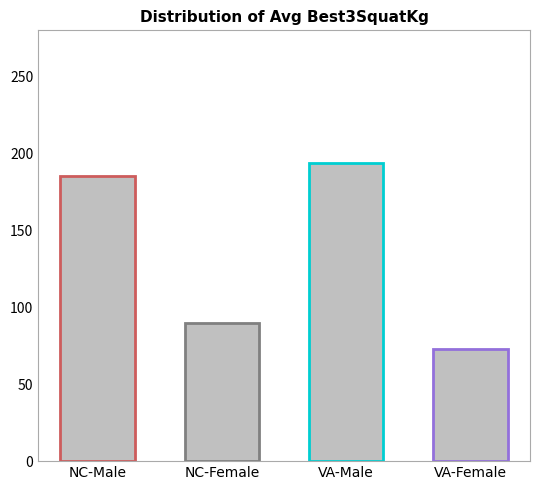

What is the spread (max minus min) of values at NC?

97.5